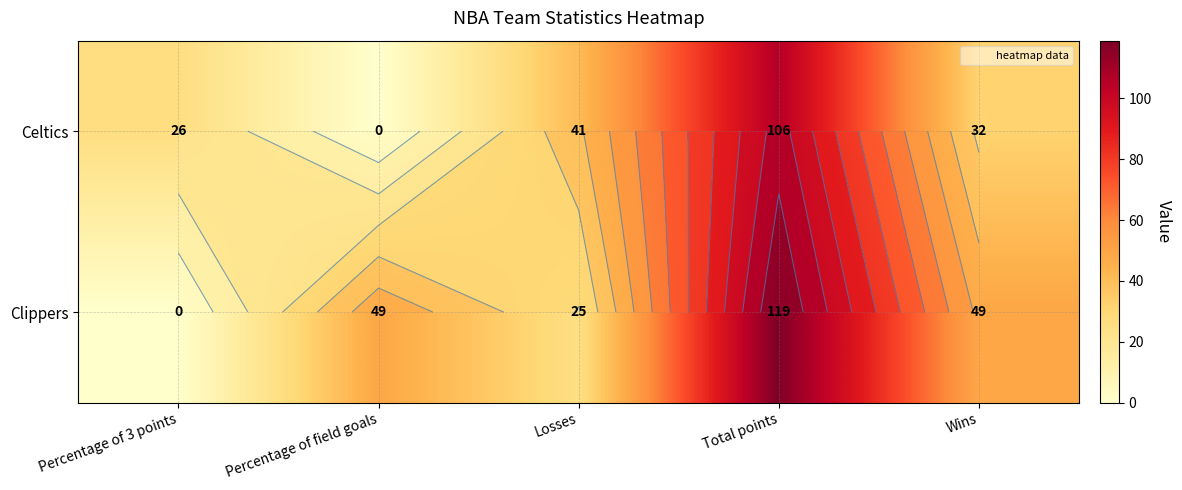

True or false: Clippers has a value of 36 at Losses.

False